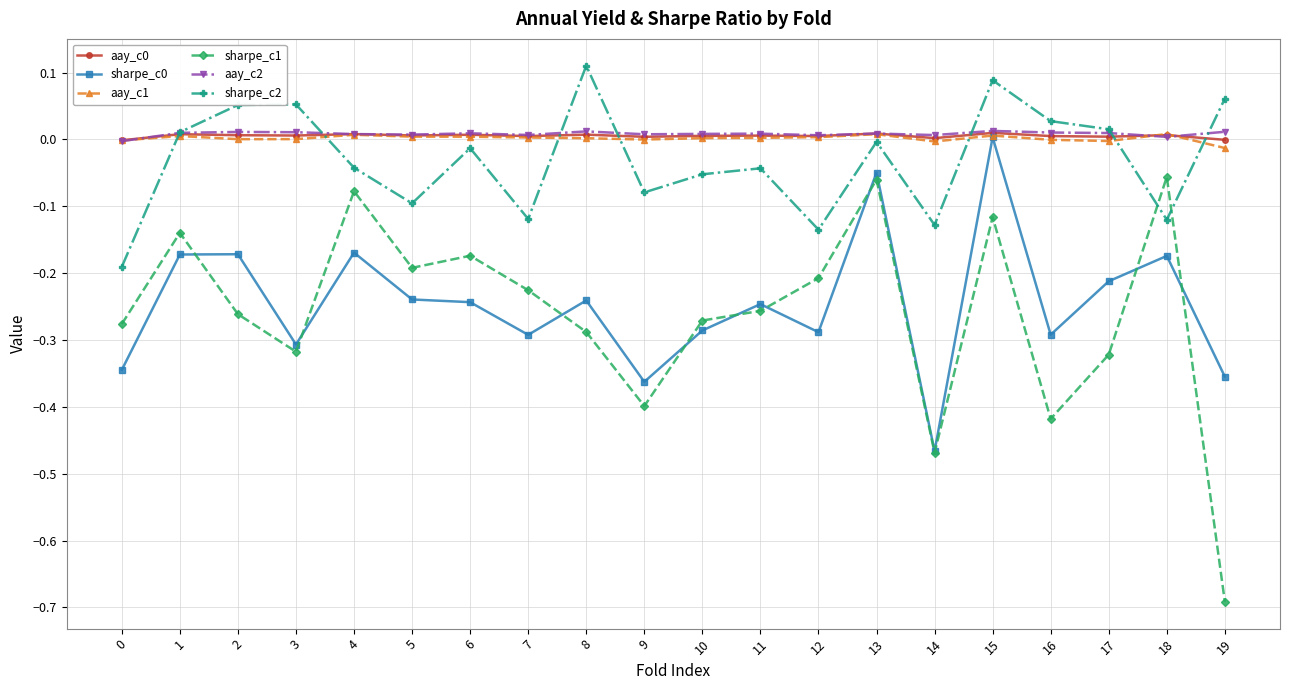

At which label does sharpe_c1 reach its minimum?

19